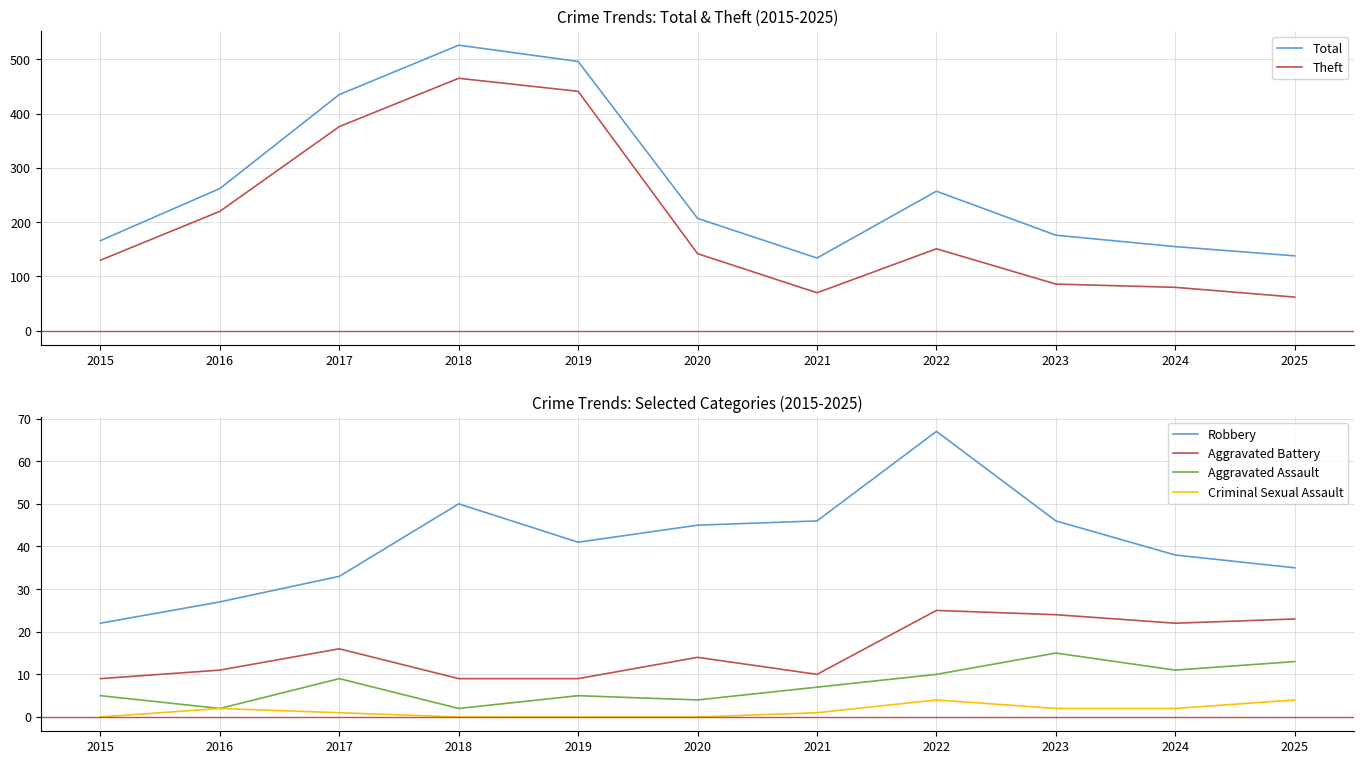

List the labels in order of Total value, largest first.

2018, 2019, 2017, 2016, 2022, 2020, 2023, 2015, 2024, 2025, 2021